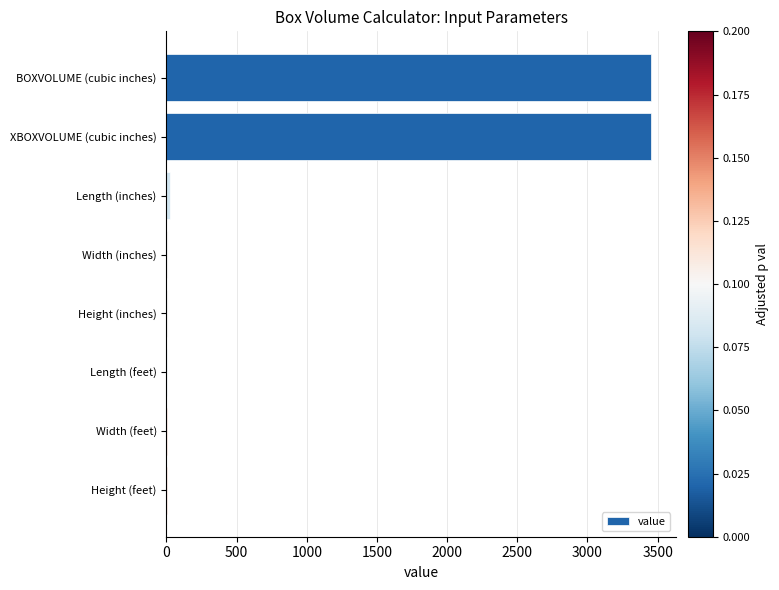

What is the sum of all values?

6964